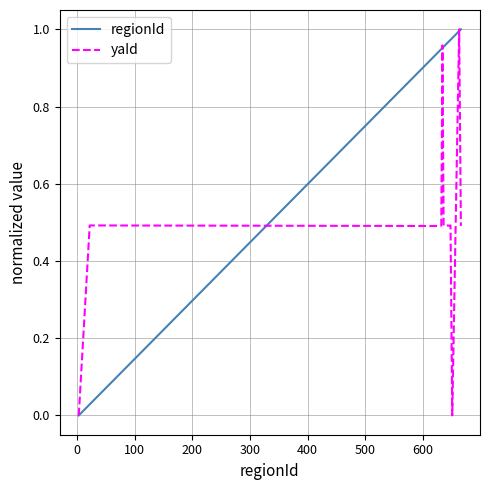

In yaId, how many points are higher than both neighbors (excluding endpoints)?

5